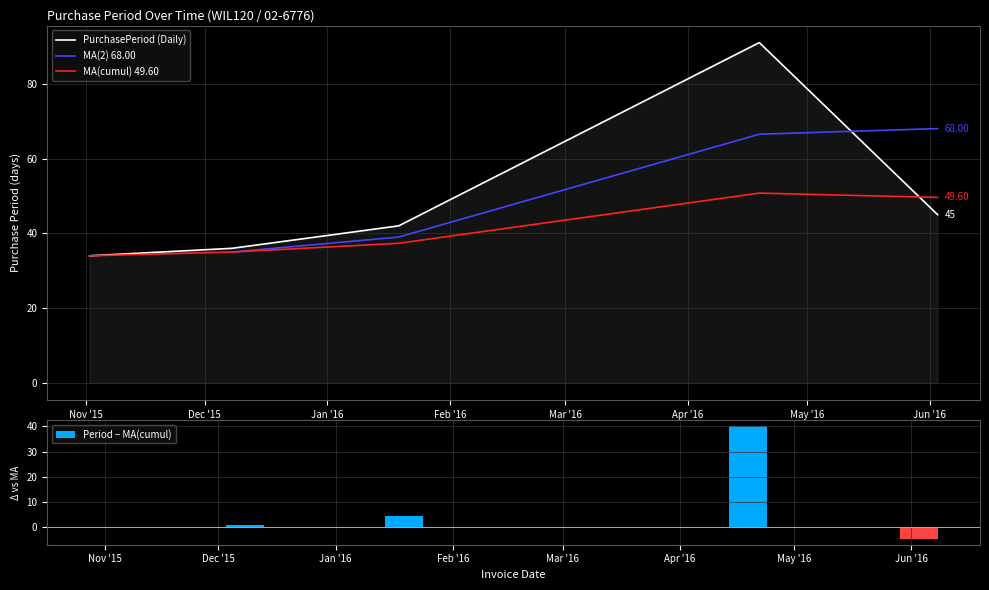

At which label does the data first exceed 42?

2016-04-19